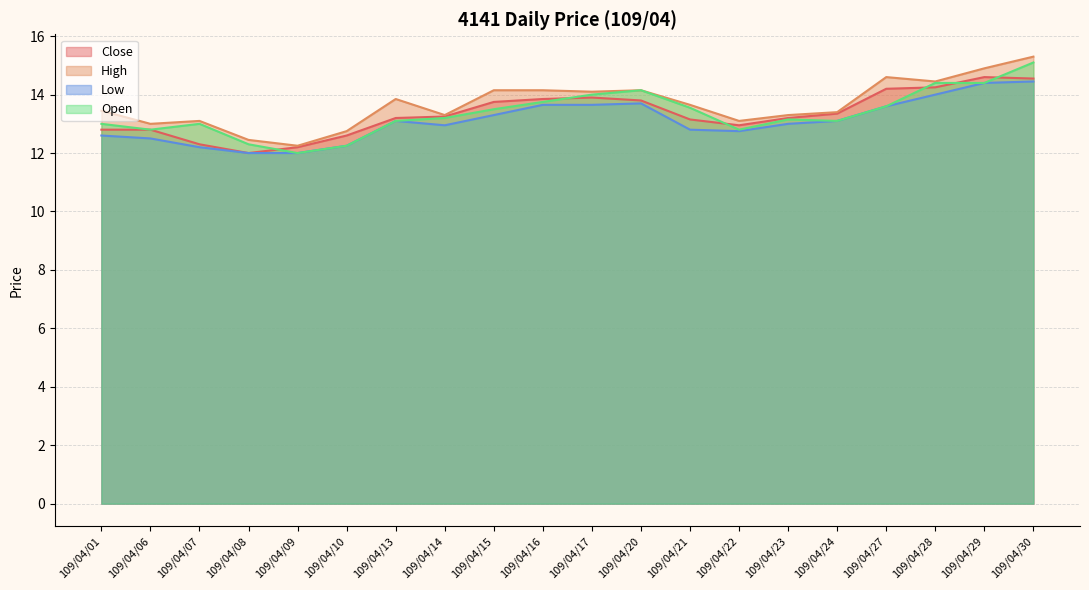

What is the total value across all series at 109/04/30?

59.4